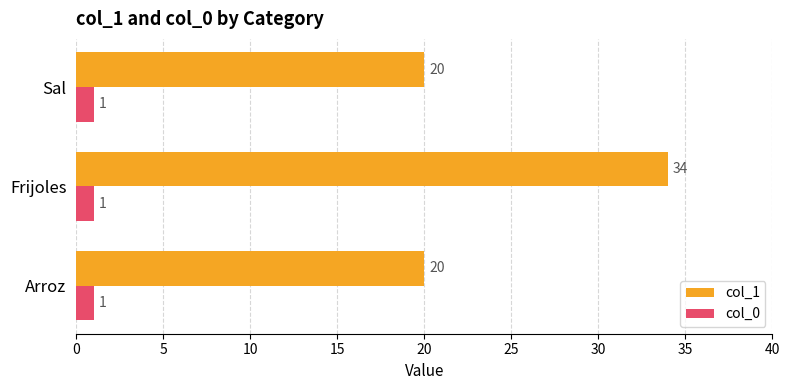

What is the sum of all col_1 values?

74